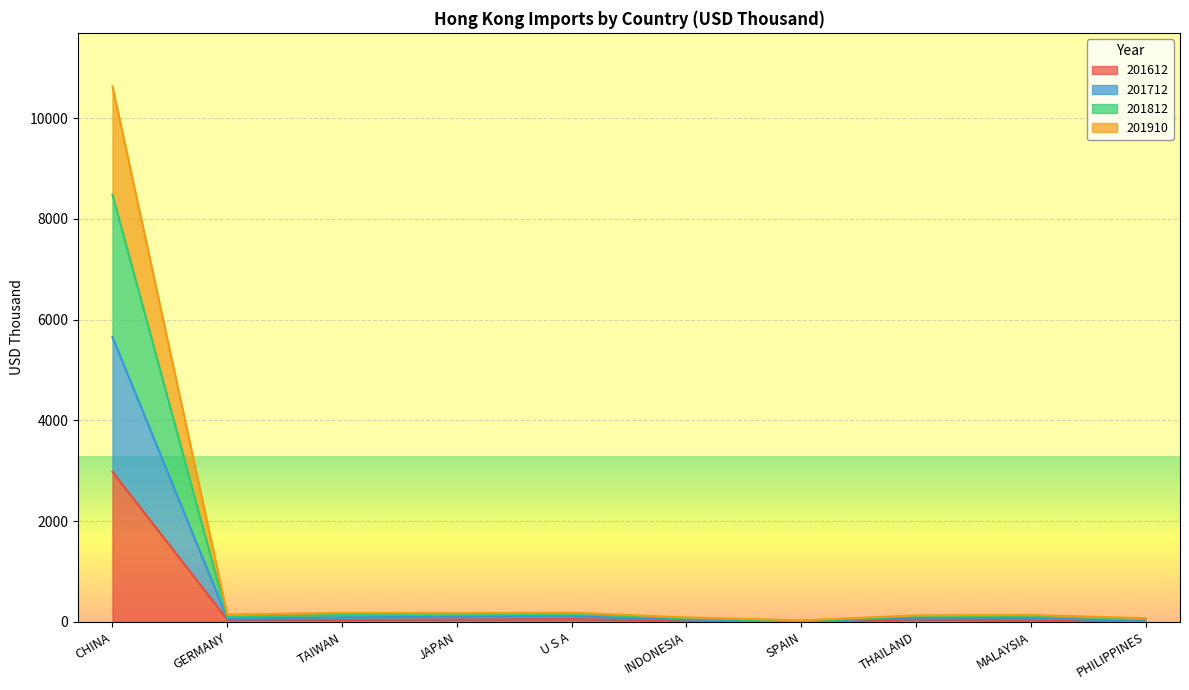

Where is 201910 nearest to the value 5330?

U S A